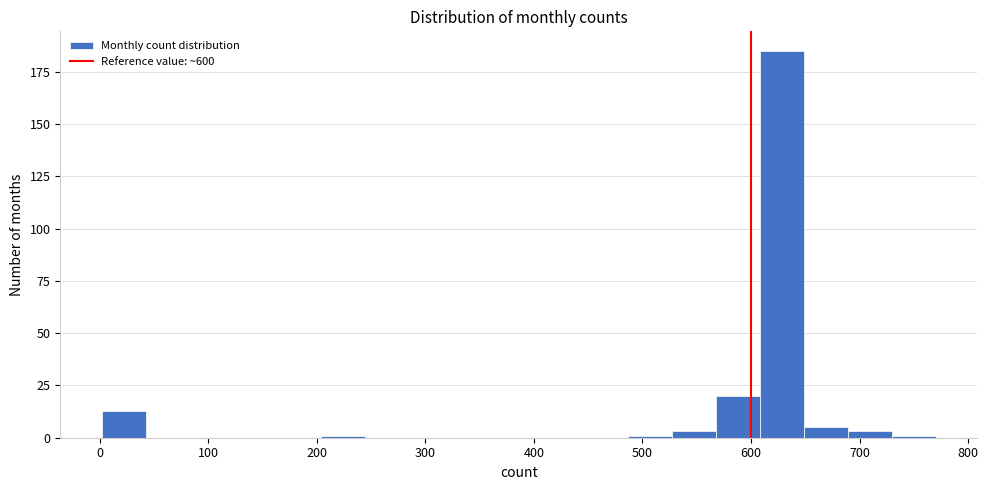

Reading left to right, list every bar in this chart as the range it spans on the x-axis followed by its height. Neither the bar edges nor the heights are printed on the chart, so give them approximately, as read against the axes.

0 to 40: 15
40 to 80: 0
80 to 120: 0
120 to 160: 0
160 to 200: 0
200 to 240: under 5
240 to 280: 0
280 to 330: 0
330 to 370: 0
370 to 410: 0
410 to 450: 0
450 to 490: 0
490 to 530: under 5
530 to 570: under 5
570 to 610: 20
610 to 650: 185
650 to 690: 5
690 to 730: under 5
730 to 770: under 5